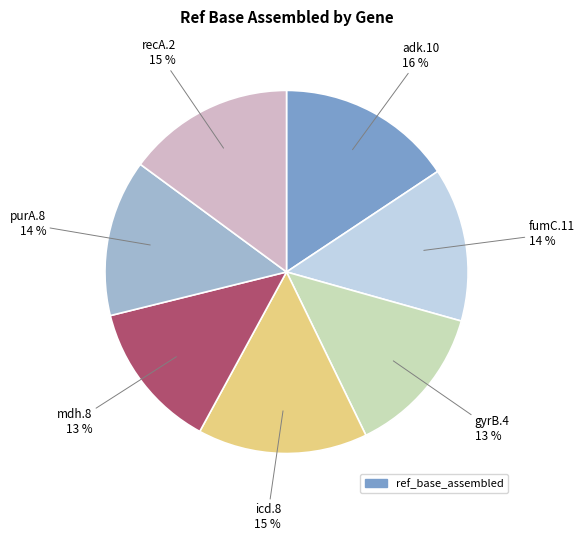

To the nearest percent, what is the average slice percentage?

14%